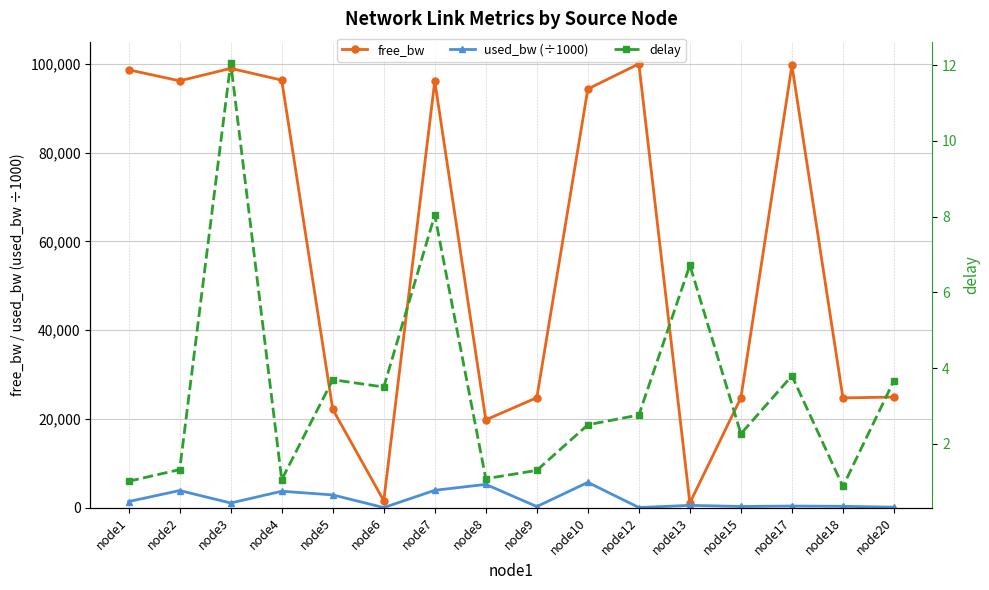

At which category does delay reach its first local peak?

node3